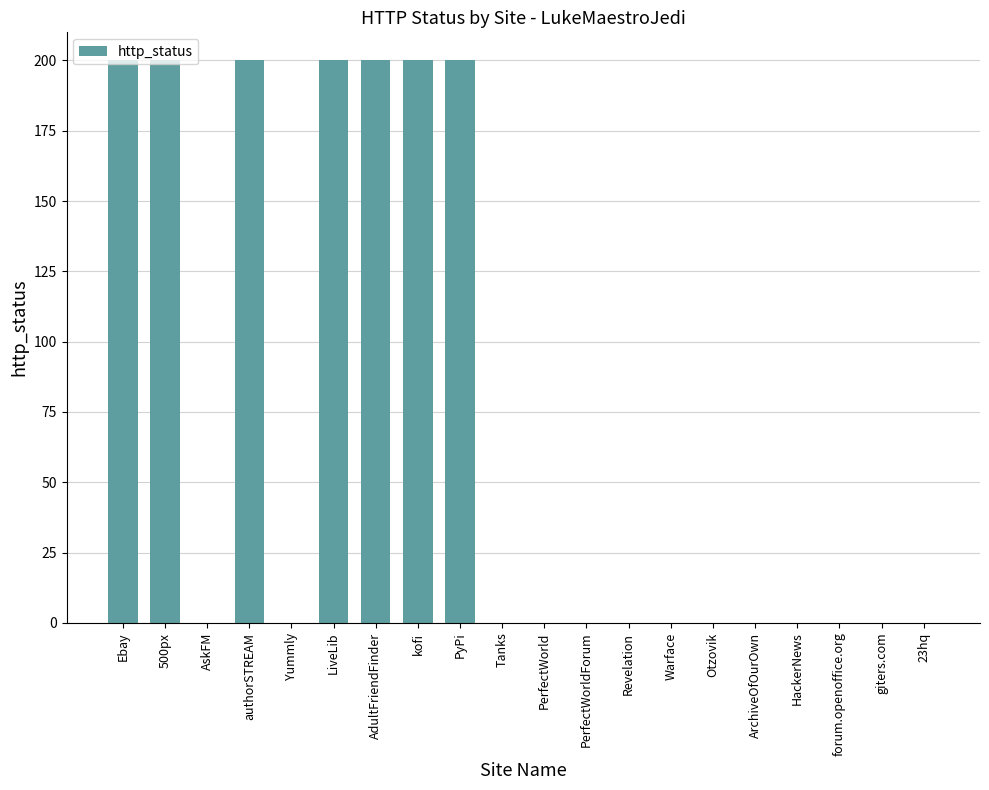

What is the sum of the values at HackerNews and Ebay?

200